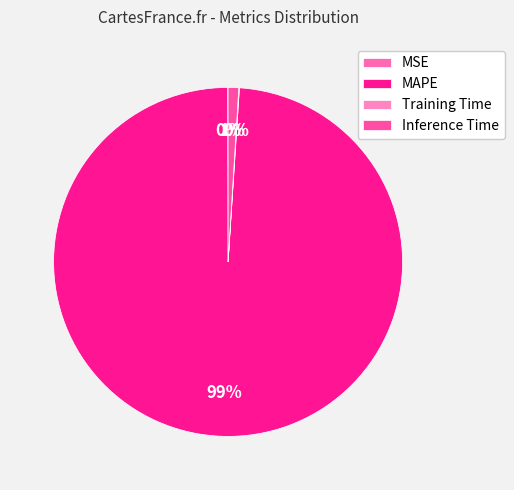

What is the change in value from MAPE to Inference Time?

-101.9